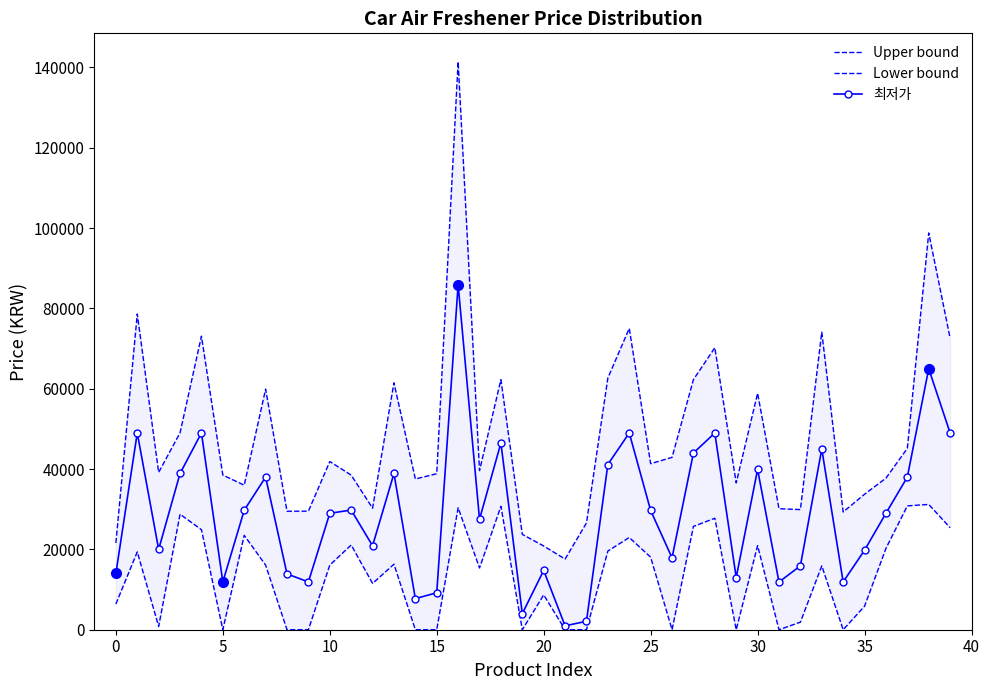

What is the maximum value for 최저가?

85900